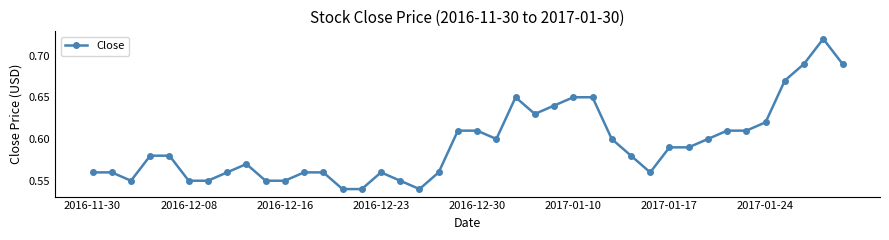

How many values are between 0 and 1?

40